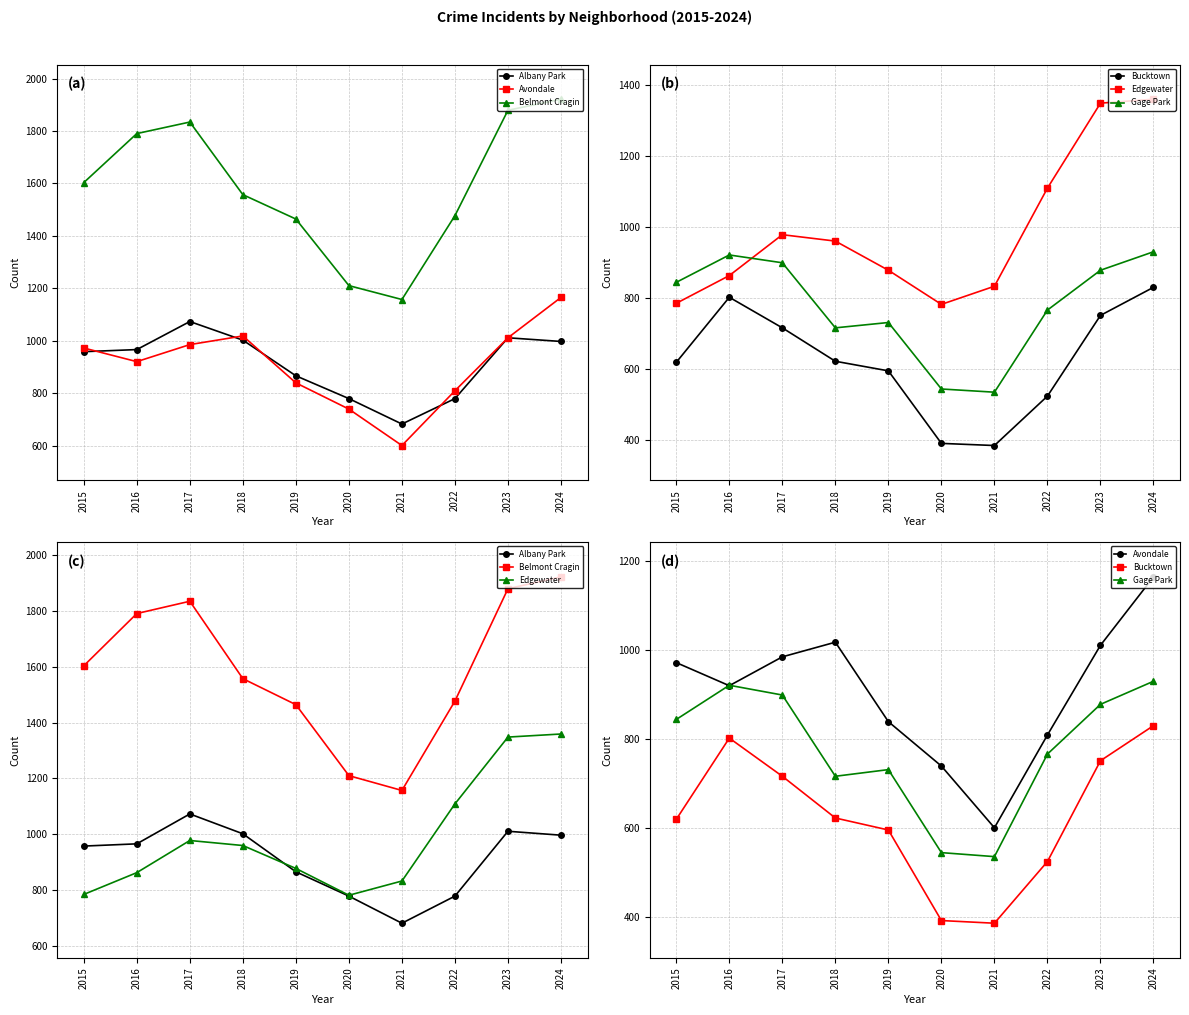

List the labels in order of Gage Park value, smallest first.

2021, 2020, 2018, 2019, 2022, 2015, 2023, 2017, 2016, 2024